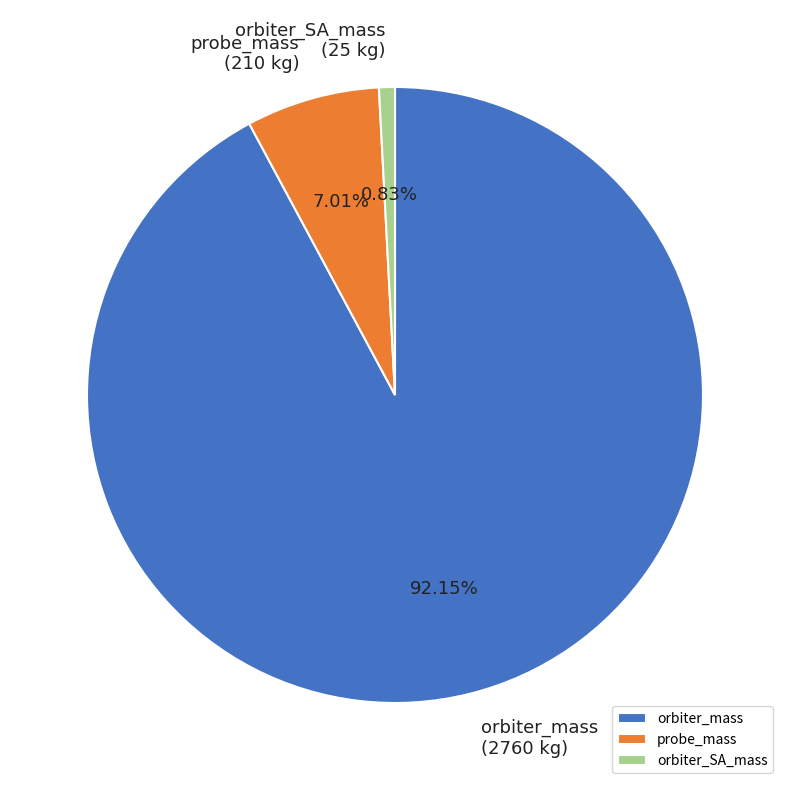

Which category has the smallest portion of the pie?

orbiter_SA_mass